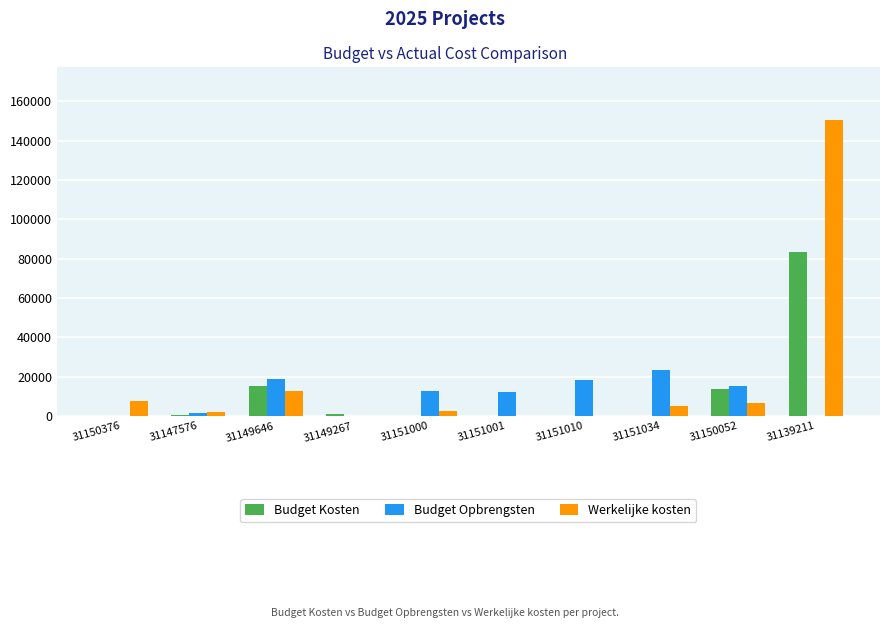

What is the sum of all Budget Kosten values?

114770